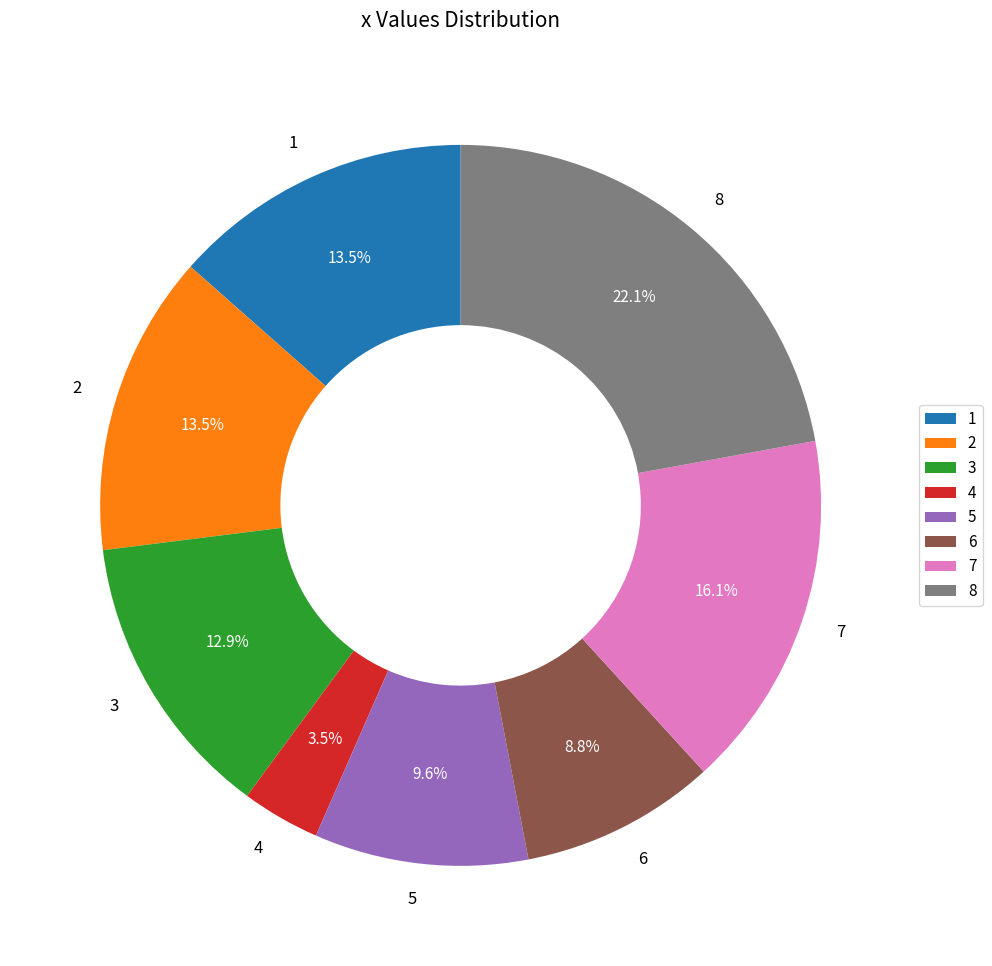

Which category has the biggest portion of the pie?

8